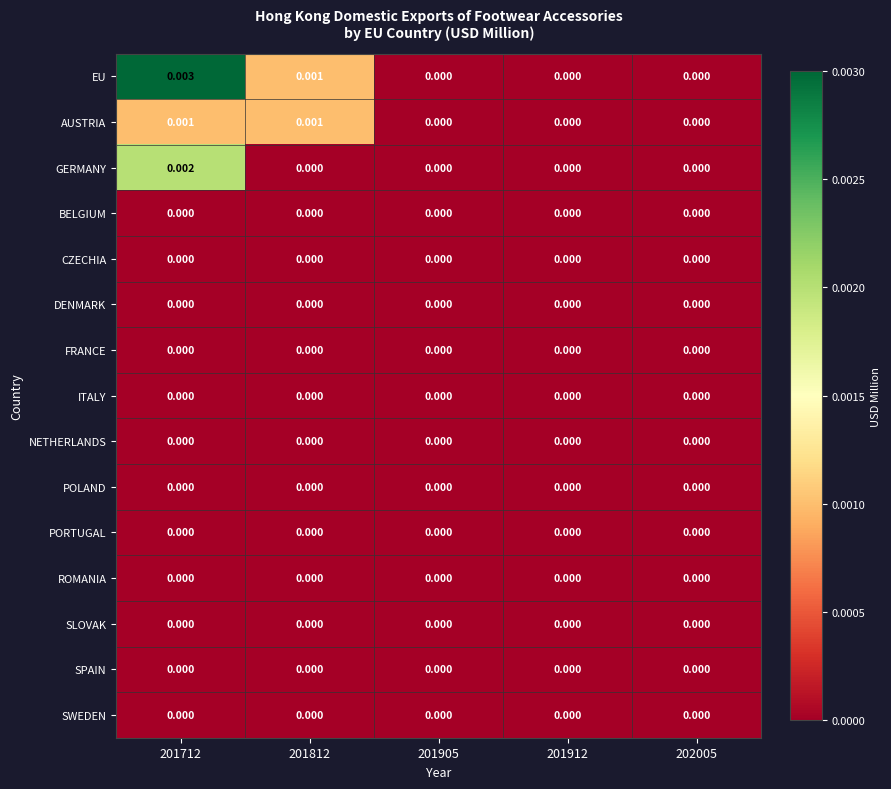

Which series has the largest total across all categories?

EU